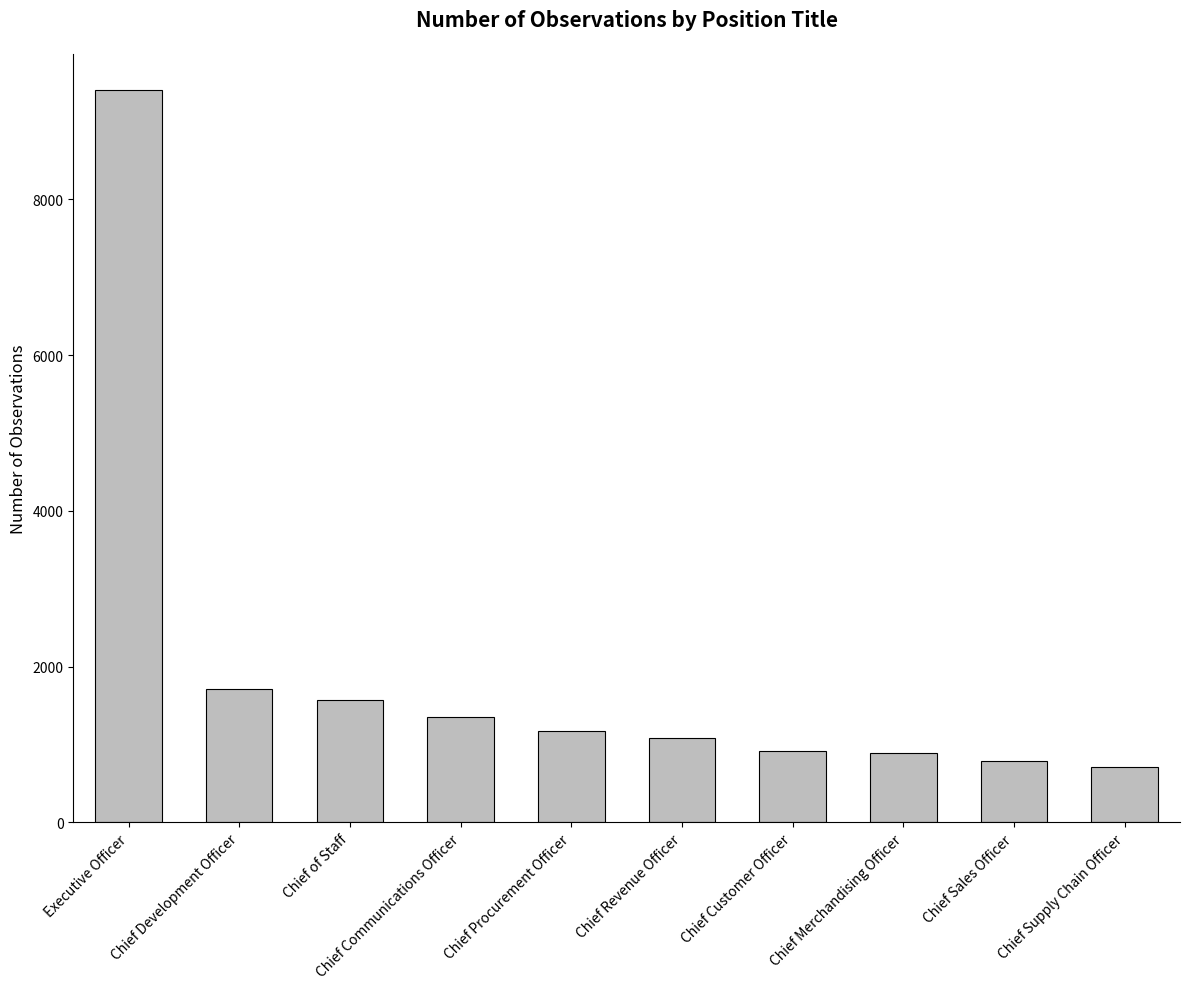

The value at Chief Customer Officer is 916. True or false?

True